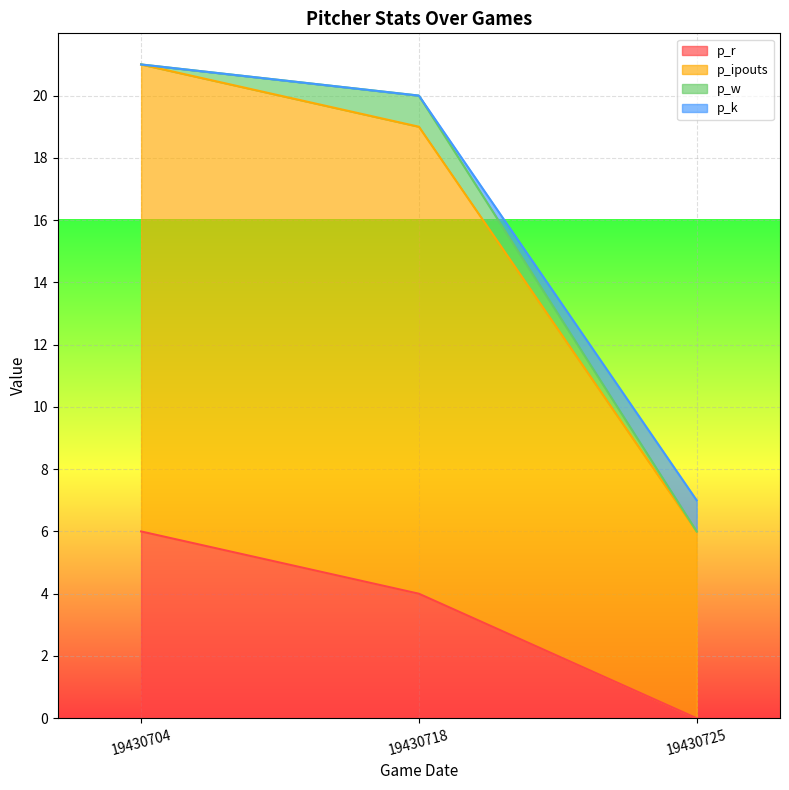

True or false: p_r has a value of -2 at 19430725.

False